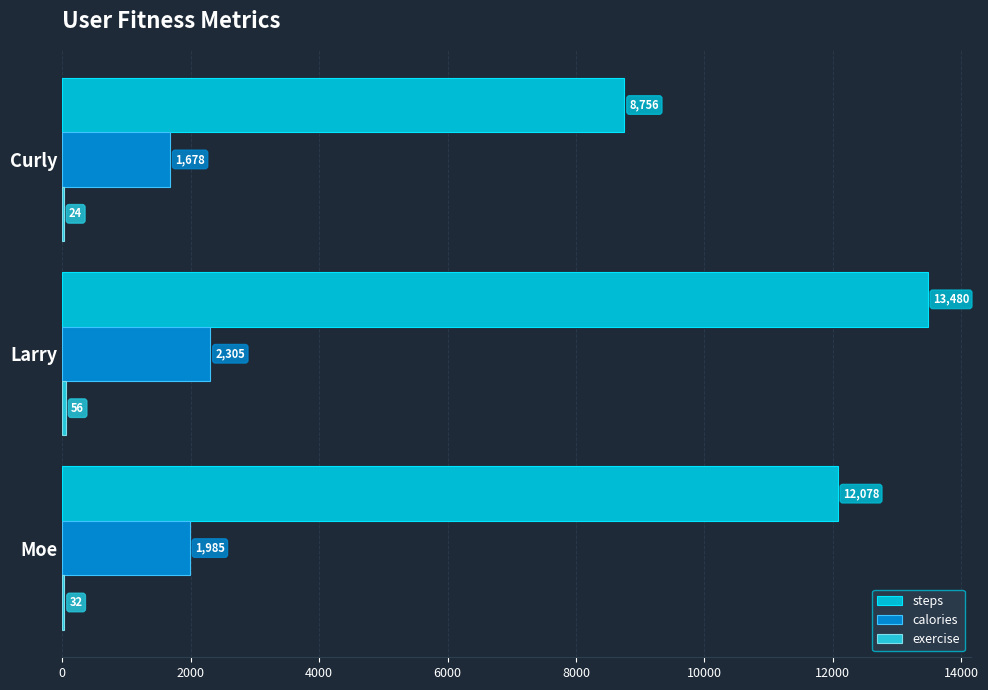

How many categories are shown in the chart?

3